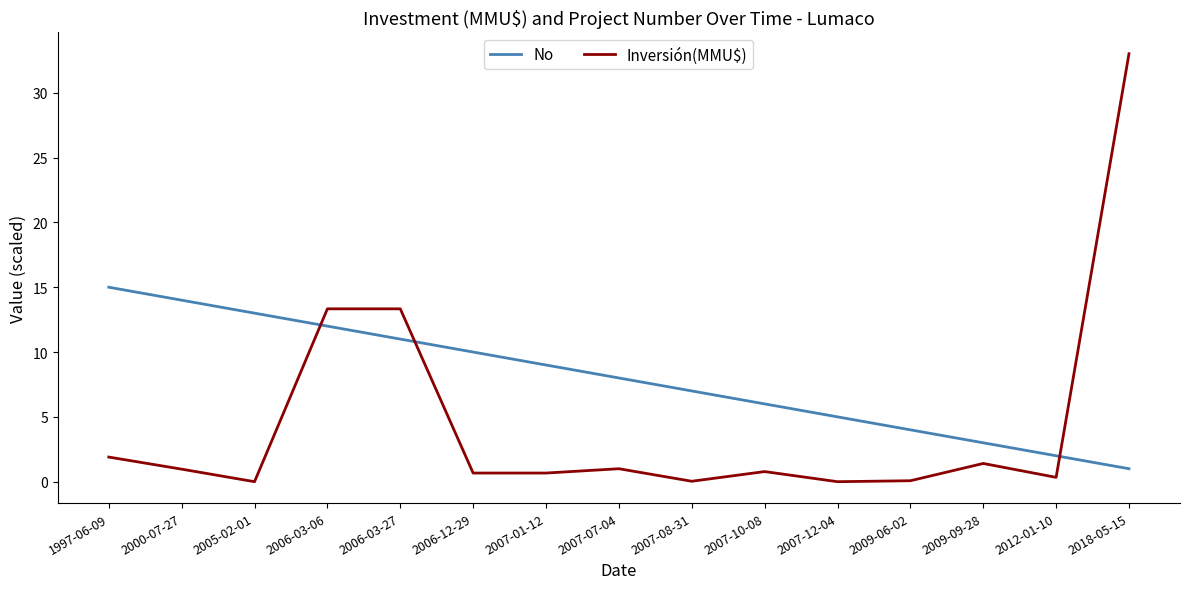

How many lines are shown in the chart?

2